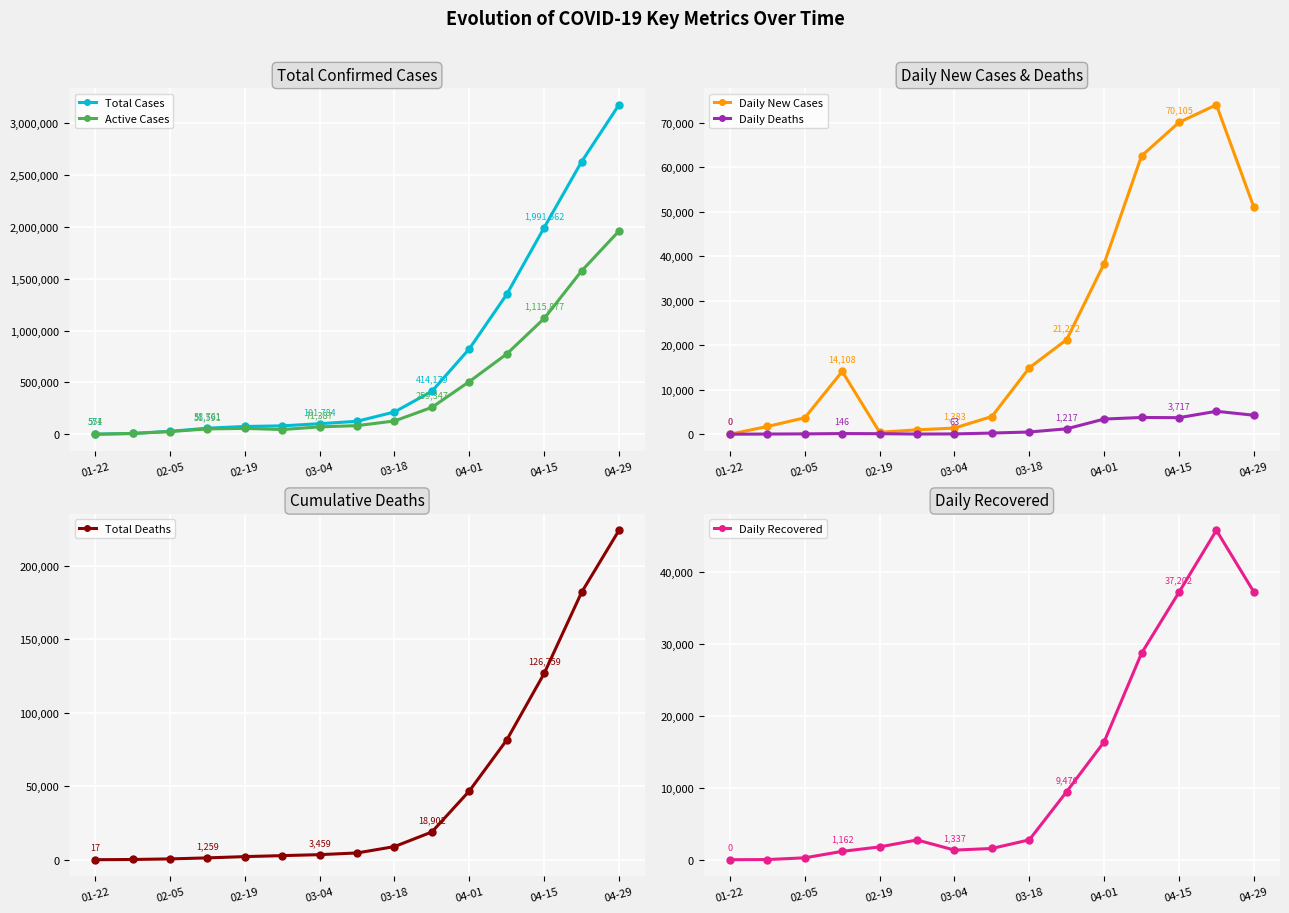

What is the highest value of the Active Cases series?

1958804